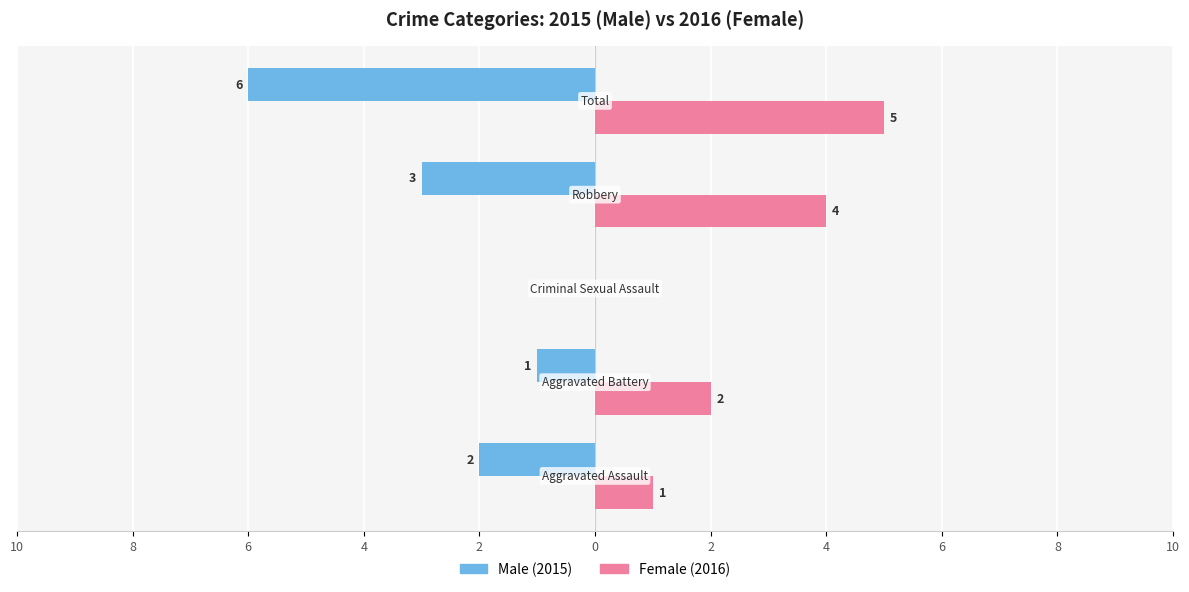

What is the value of the Male bar at the 2nd from the left?

-1